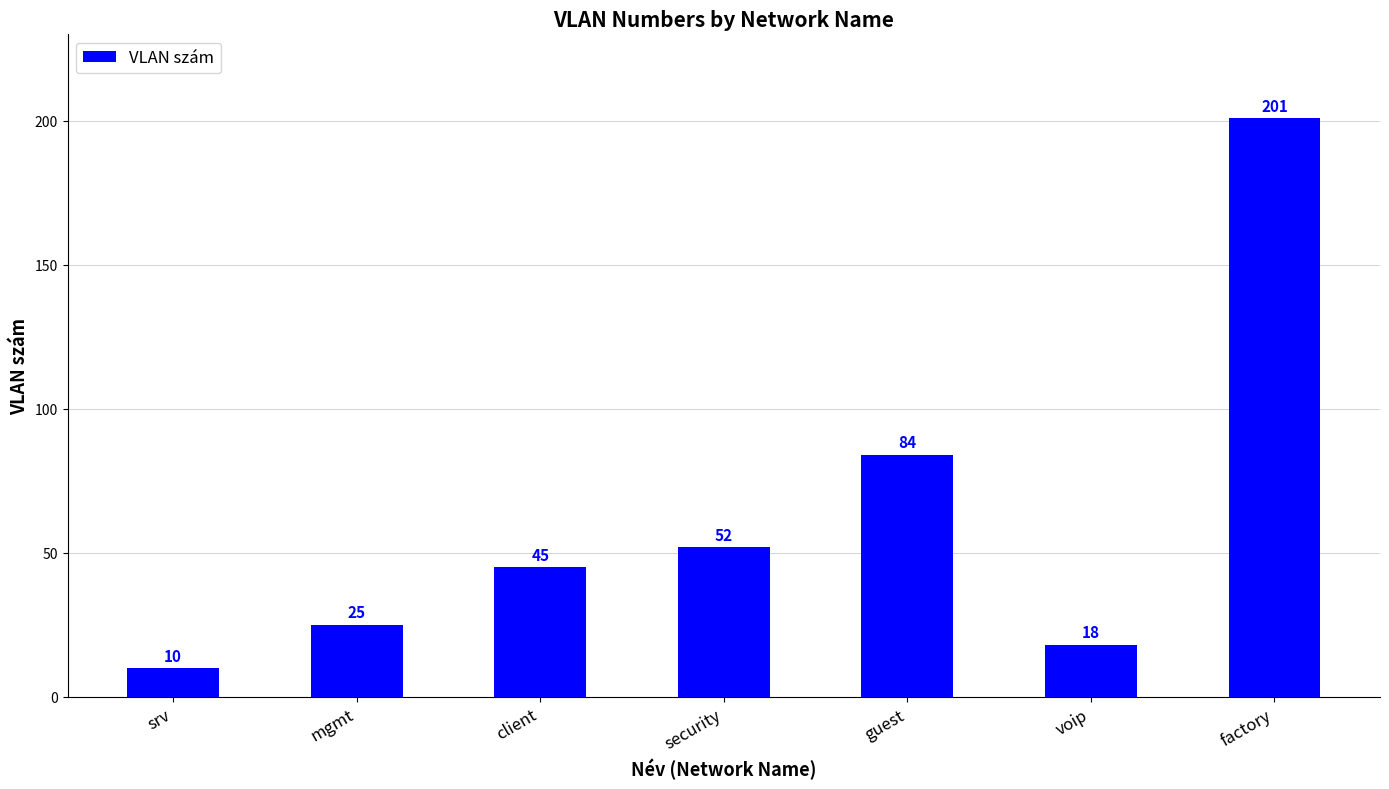

Where is the data nearest to the value 105?

guest